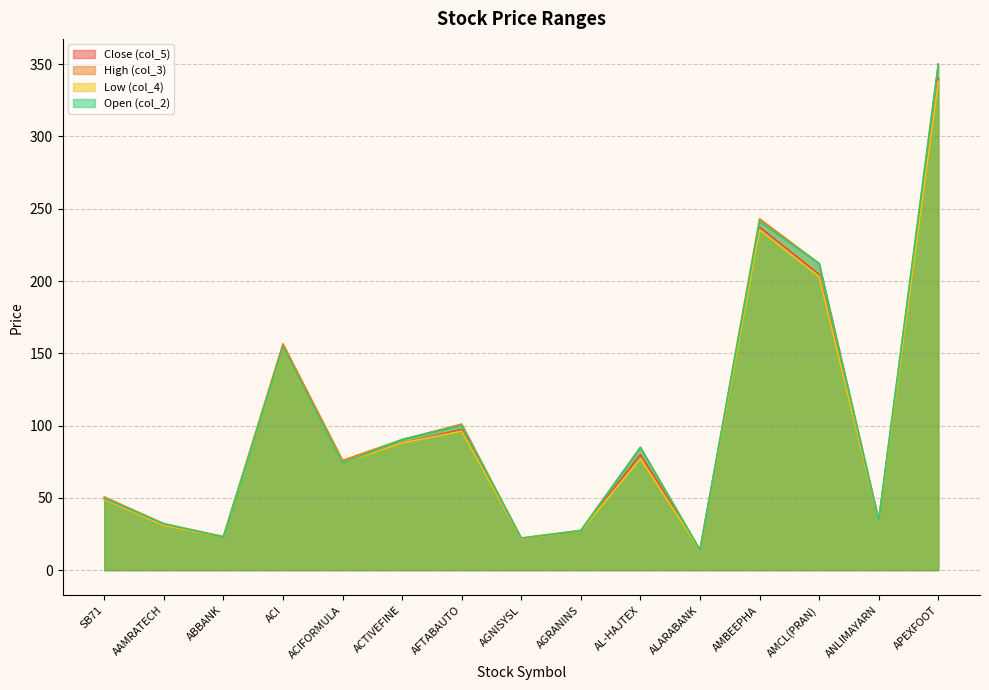

What is the label of the 15th point from the left?

APEXFOOT